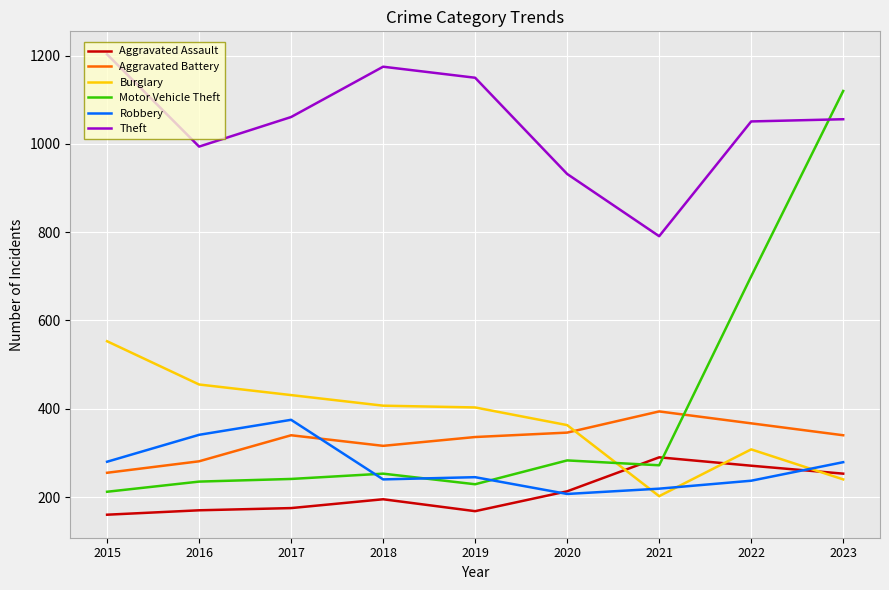

What is the spread (max minus min) of values at 2015?

1043